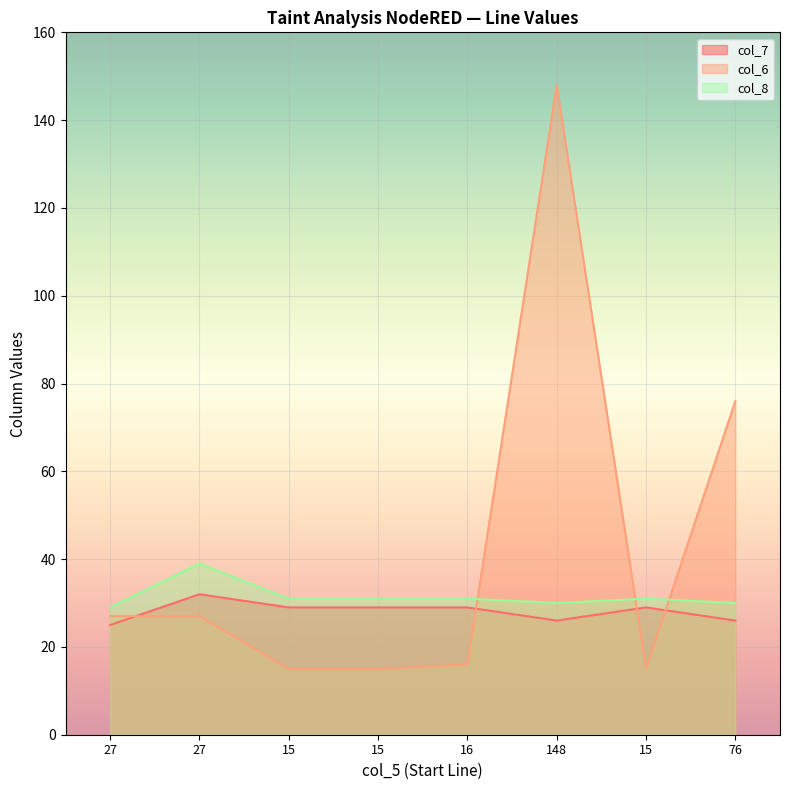

At 27, list the series in order from smallest to largest.

col_7, col_6, col_8